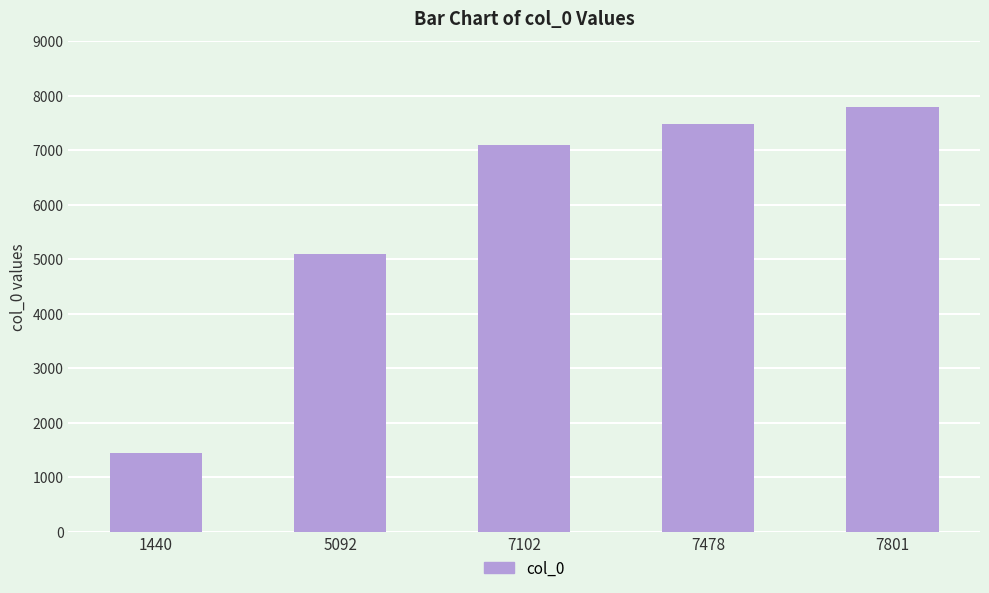

List the labels in order of value, smallest first.

1440, 5092, 7102, 7478, 7801